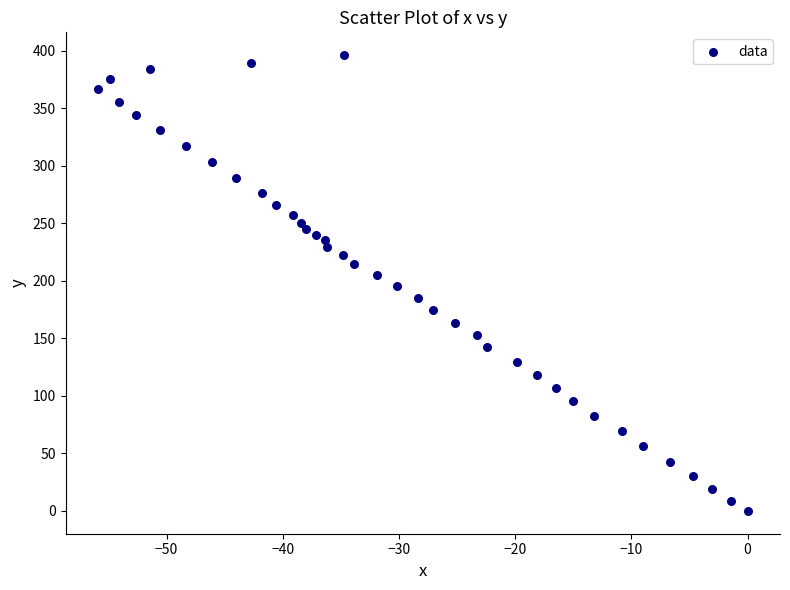

What is the range of Y values (max minus min)?

396.3